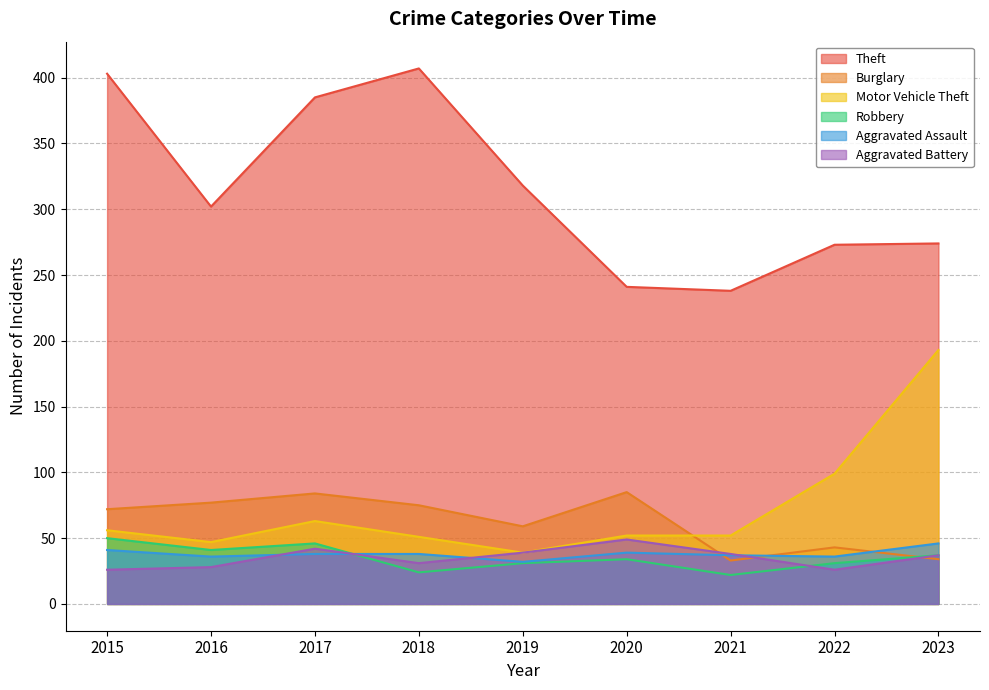

In Theft, how many points are higher than both neighbors (excluding endpoints)?

1